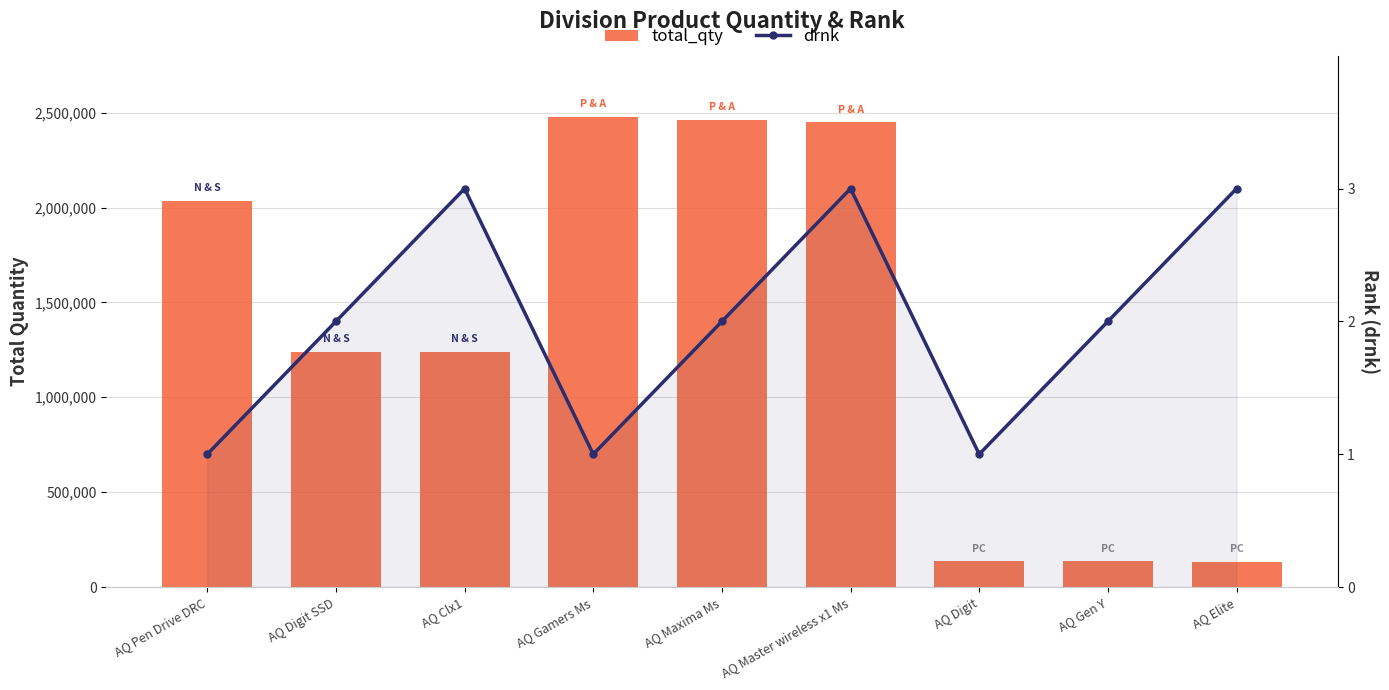

Rank the series by their maximum value, from highest to lowest.

total_qty, drnk